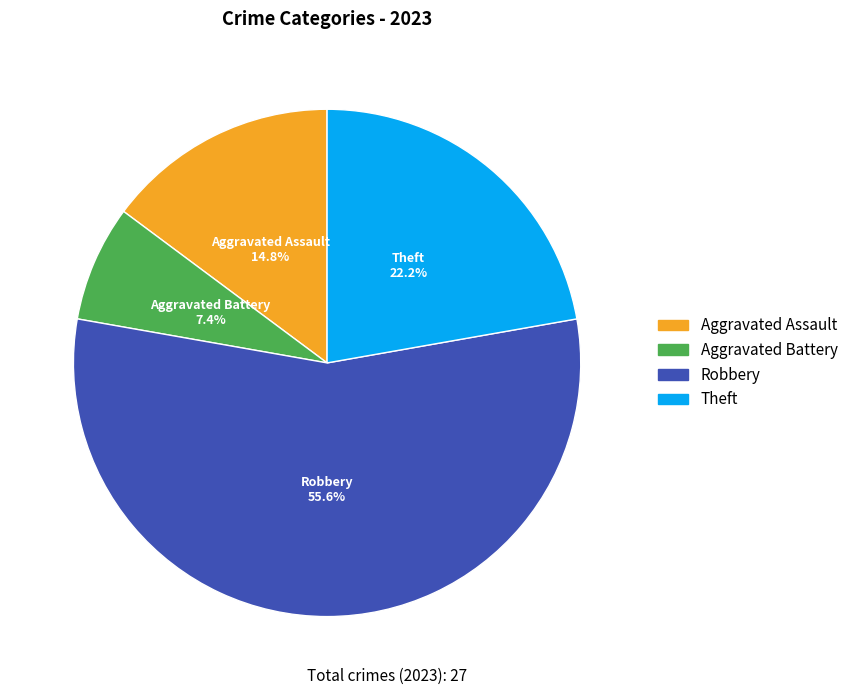

Is there a majority slice in this chart?

Yes